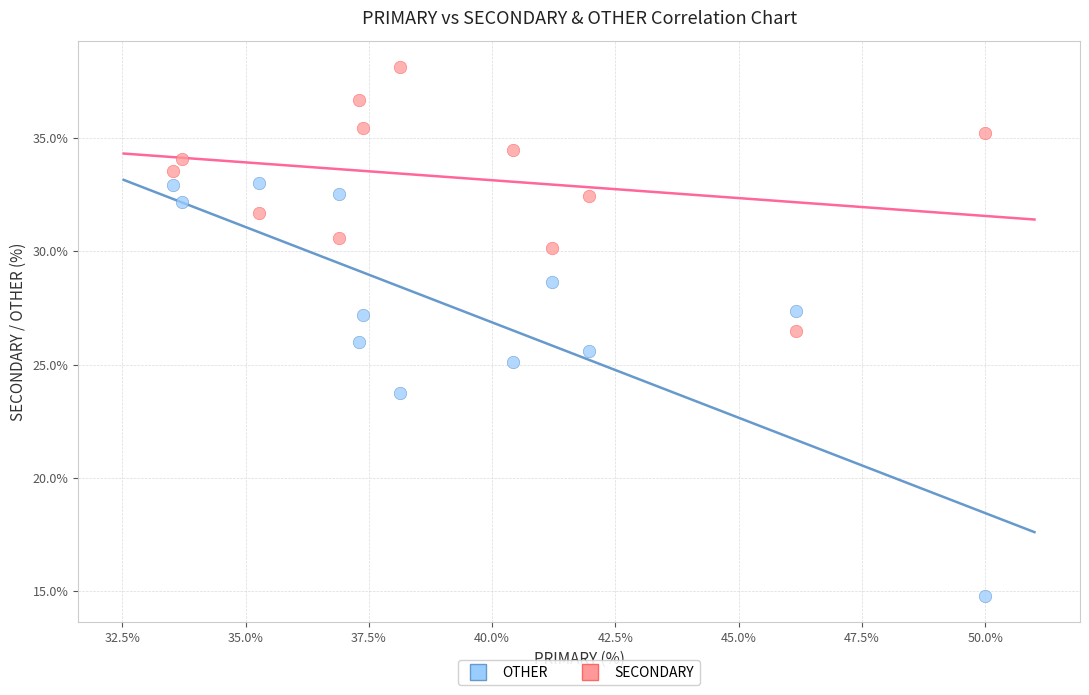

Which series contains the lowest Y value?

OTHER